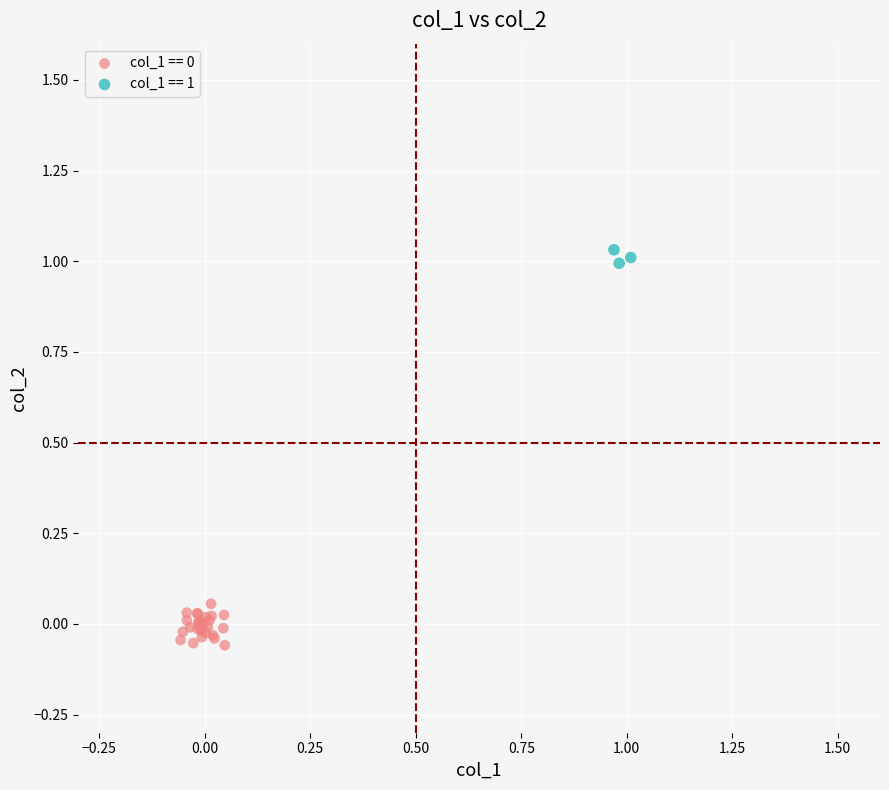

Which series contains the highest Y value?

col_1 == 1